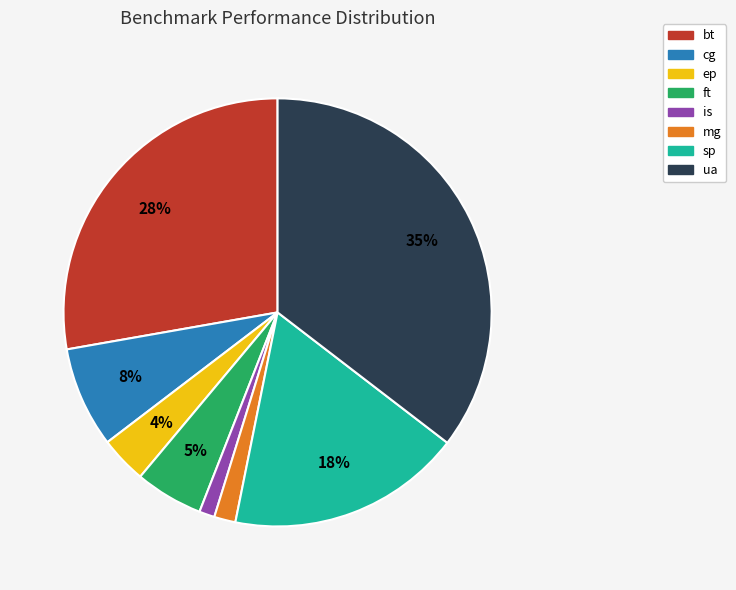

What percentage is the bt slice, to the nearest percent?

28%